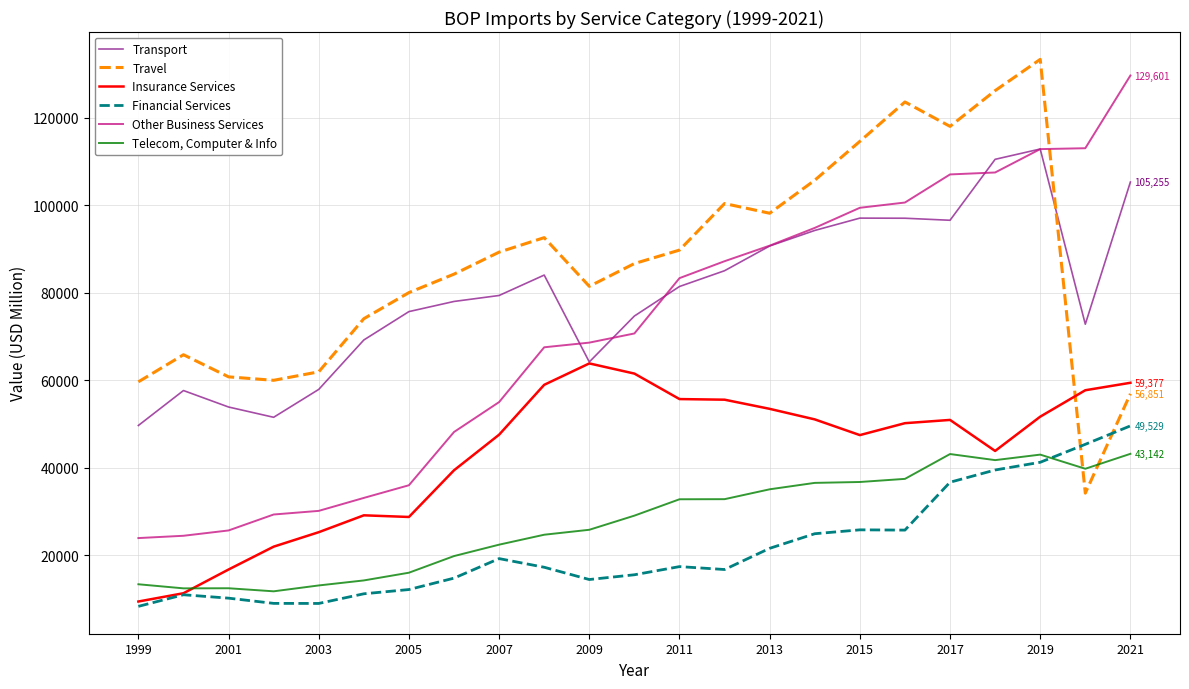

What is the highest value of the Transport series?

112798